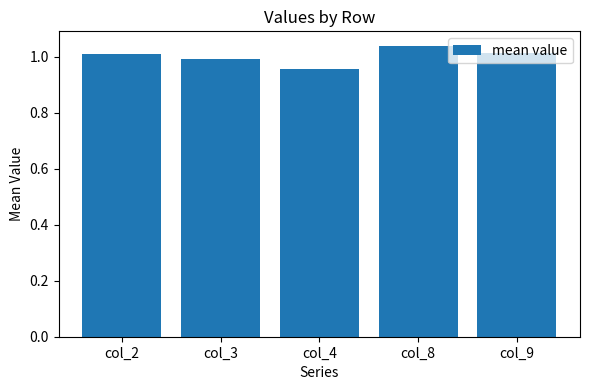

Which has a higher value, col_4 or col_9?

col_9